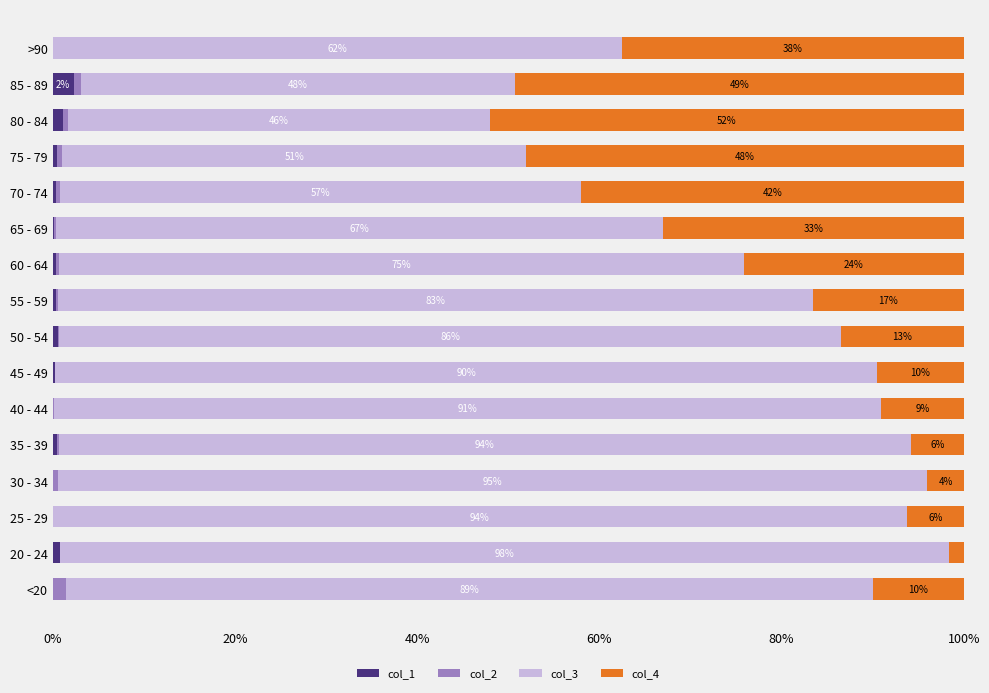

Which category has the highest value in the col_1 series?

85 - 89